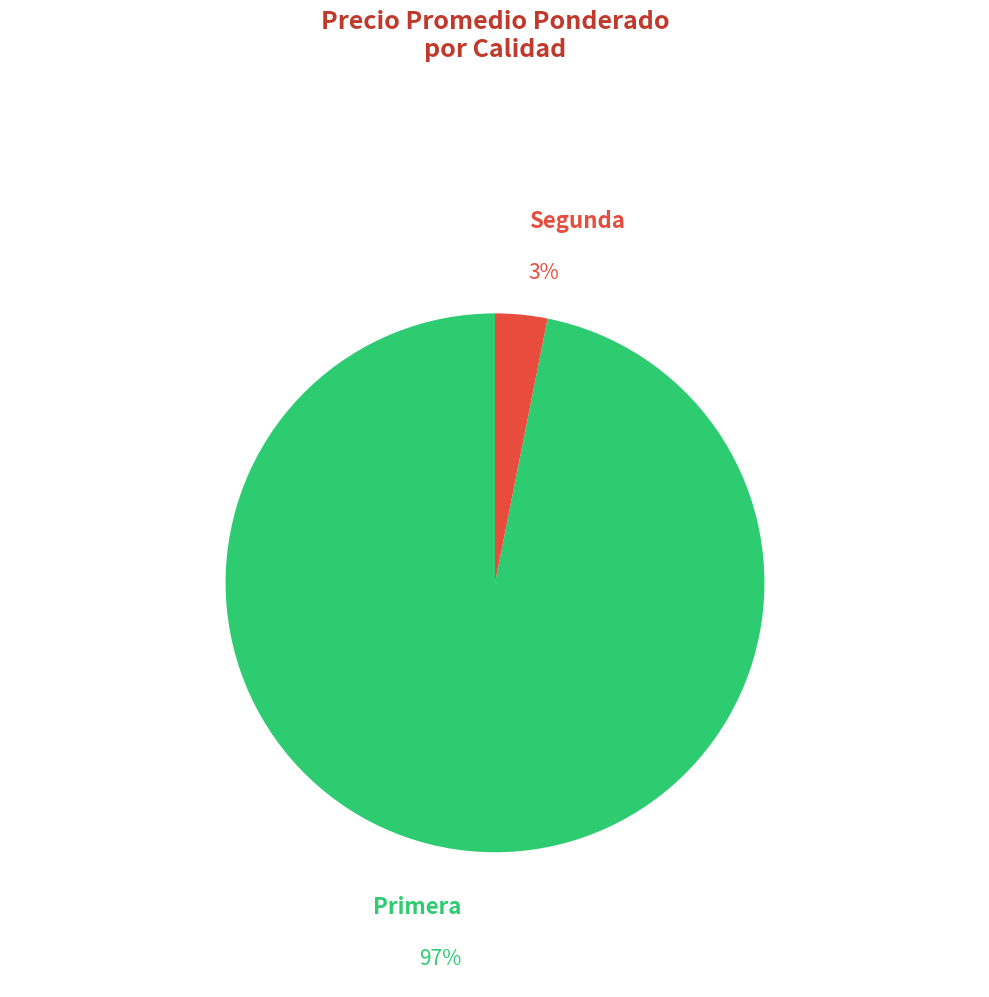

To the nearest percent, what is the difference between the largest and smallest slice percentages?

94%